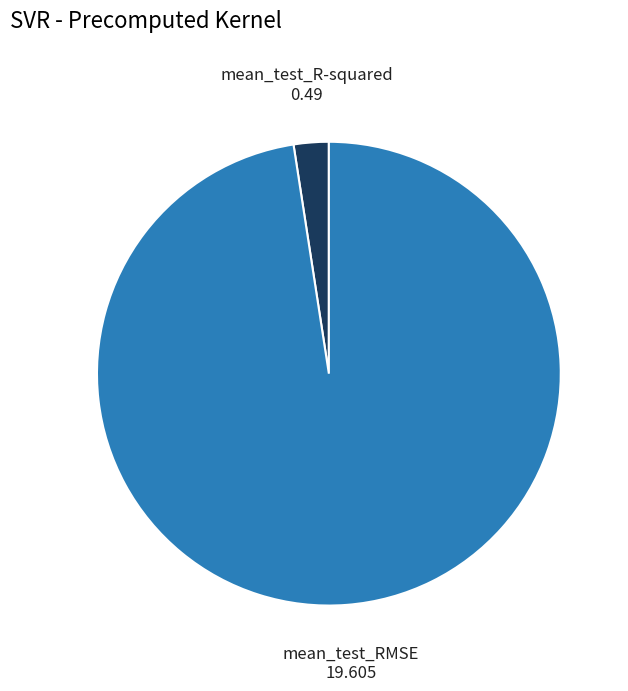

The mean_test_R-squared slice represents 16% of the pie. True or false?

False